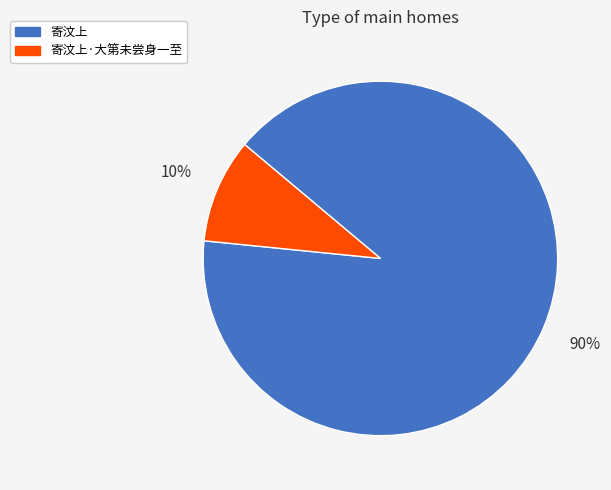

To the nearest percent, what is the combined percentage of 寄汶上·大第未尝身一至 and 寄汶上?

100%